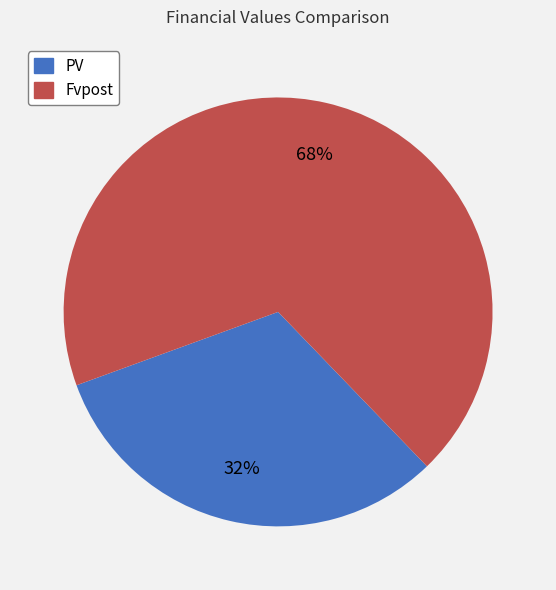

Approximately how many times larger is the value at PV compared to Fvpost?

0.5